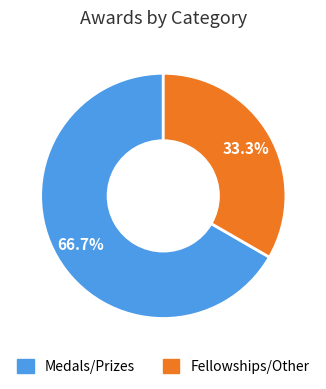

Is there a majority slice in this chart?

Yes